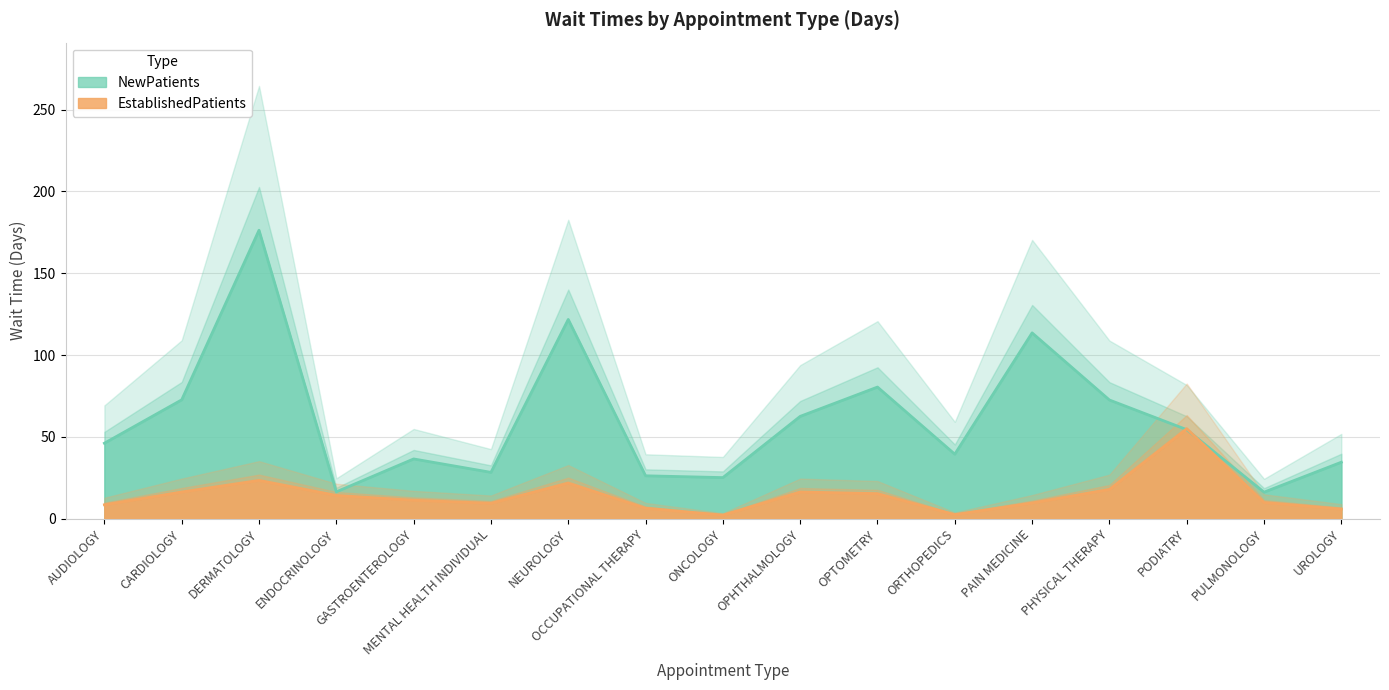

Reading right to left, what are all the values shown in this chart?

NewPatients: UROLOGY=34.6	PULMONOLOGY=16.3	PODIATRY=54.5	PHYSICAL THERAPY=72.6	PAIN MEDICINE=113.6	ORTHOPEDICS=39.5	OPTOMETRY=80.5	OPHTHALMOLOGY=62.6	ONCOLOGY=25.2	OCCUPATIONAL THERAPY=26.3	NEUROLOGY=121.8	MENTAL HEALTH INDIVIDUAL=28.4	GASTROENTEROLOGY=36.6	ENDOCRINOLOGY=16.5	DERMATOLOGY=176.3	CARDIOLOGY=72.7	AUDIOLOGY=46.2
EstablishedPatients: UROLOGY=6.0	PULMONOLOGY=10.0	PODIATRY=55.1	PHYSICAL THERAPY=18.0	PAIN MEDICINE=9.7	ORTHOPEDICS=2.6	OPTOMETRY=15.4	OPHTHALMOLOGY=16.4	ONCOLOGY=2.3	OCCUPATIONAL THERAPY=6.5	NEUROLOGY=21.9	MENTAL HEALTH INDIVIDUAL=9.5	GASTROENTEROLOGY=11.4	ENDOCRINOLOGY=14.3	DERMATOLOGY=23.5	CARDIOLOGY=16.4	AUDIOLOGY=8.6